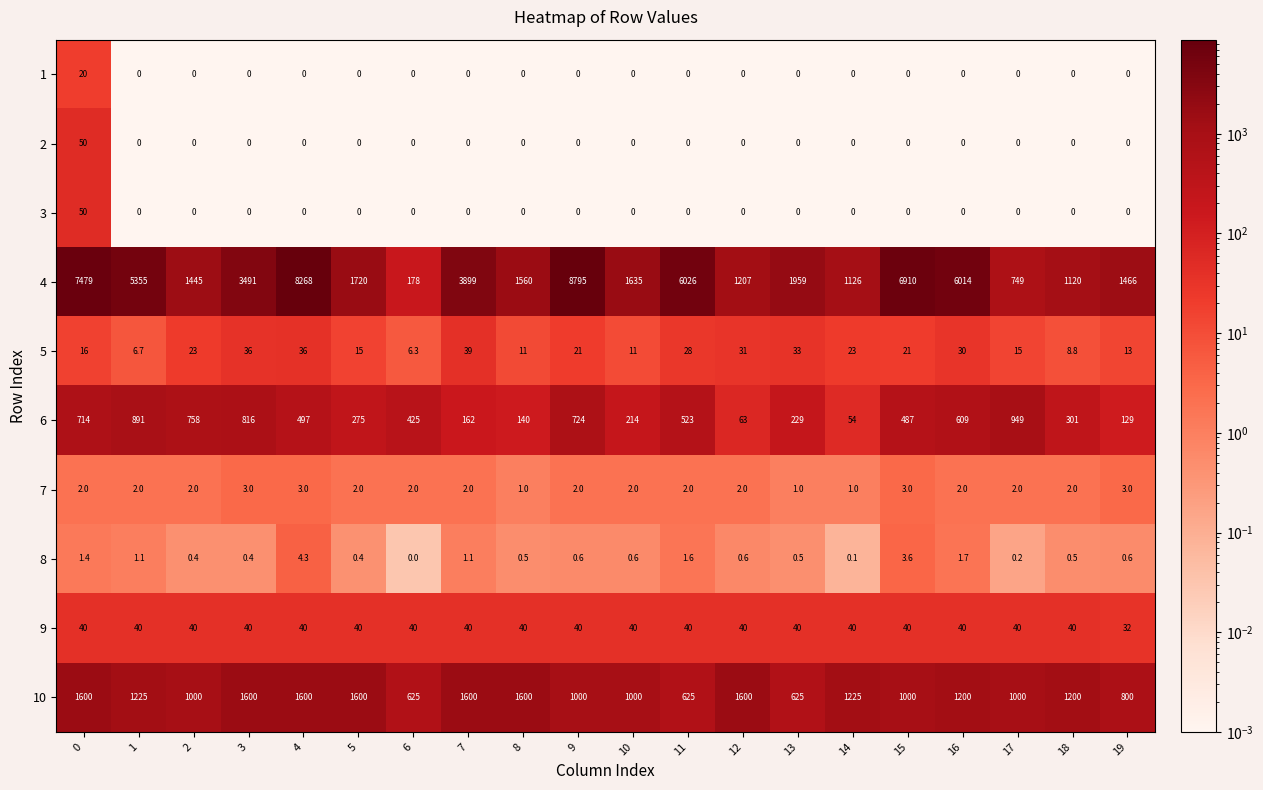

What is the total value across all series at 18?

2672.3